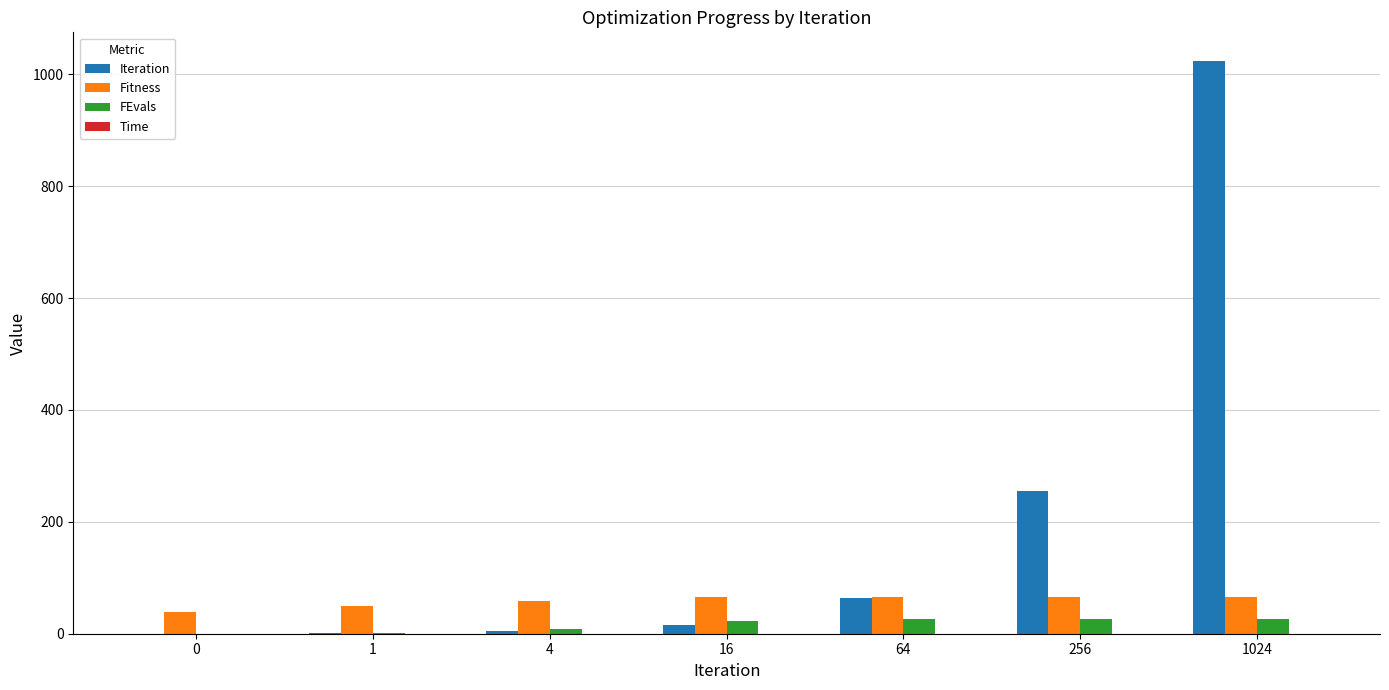

What is the difference between the Fitness values at 1024 and 4?

6.0